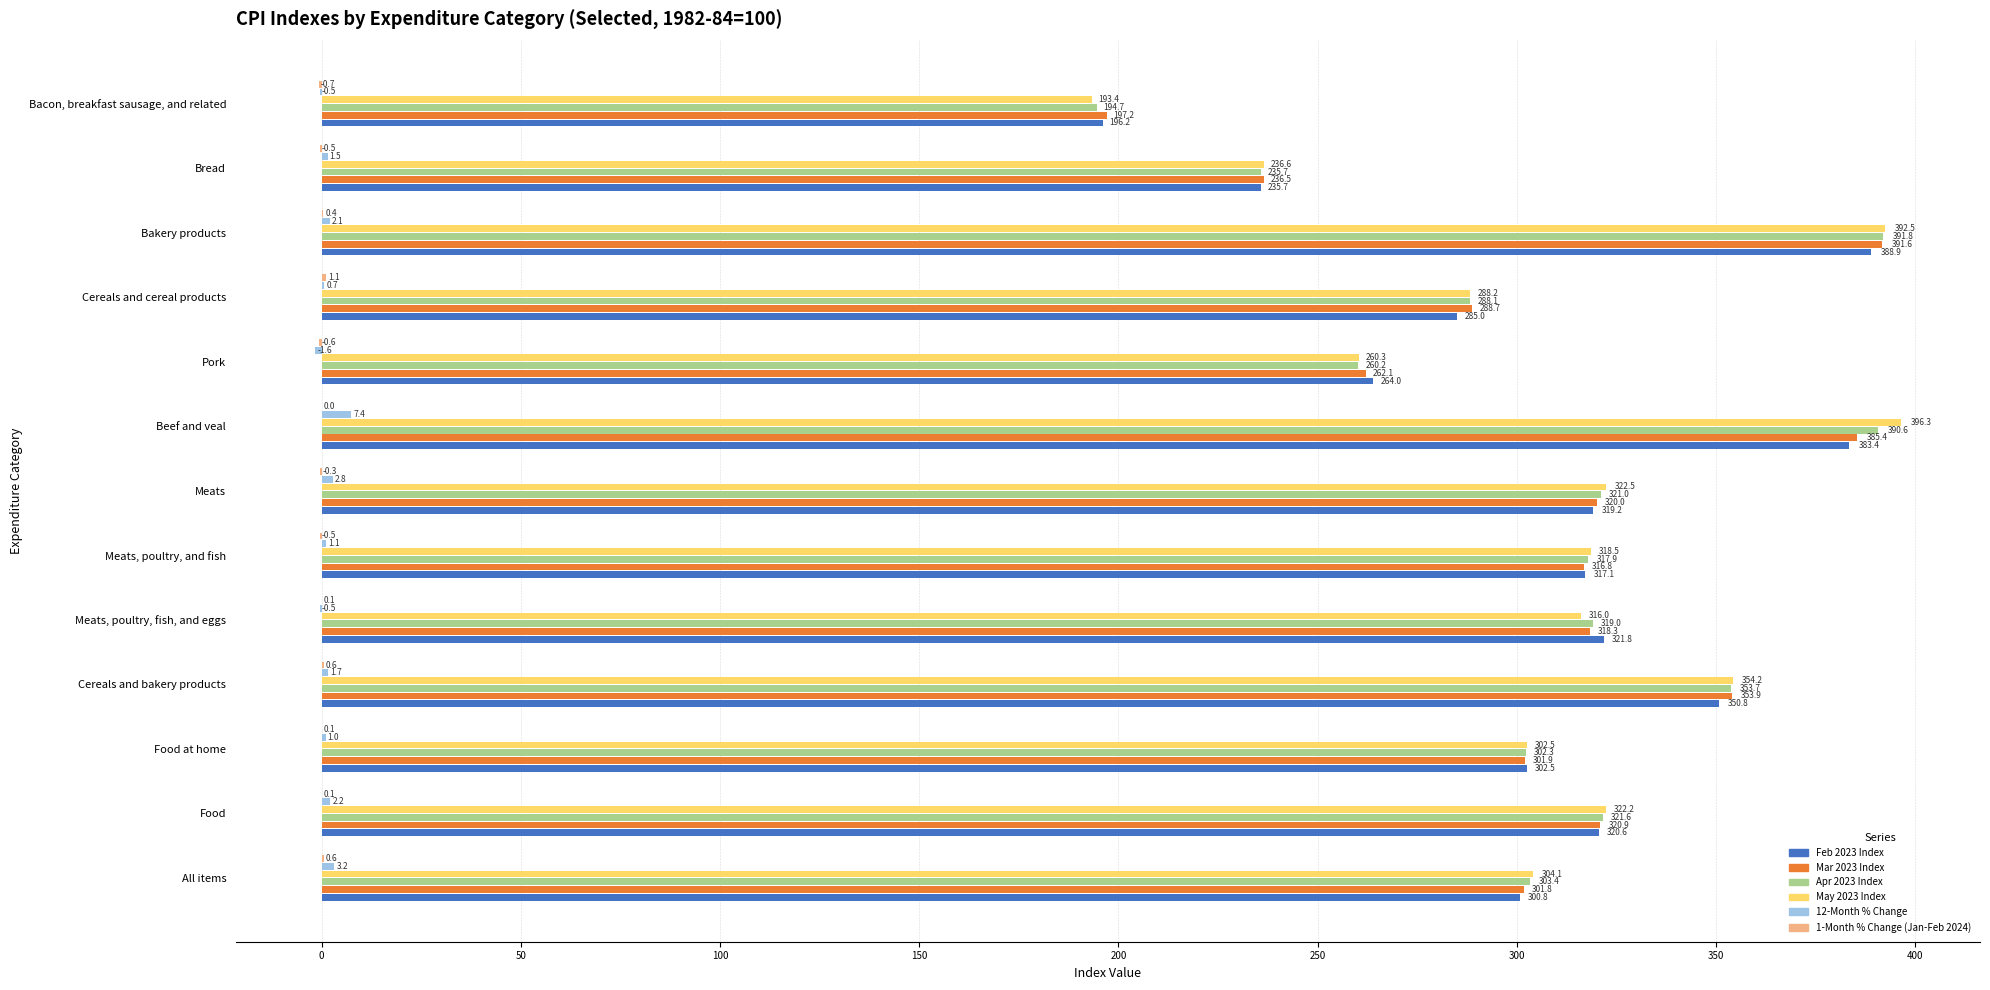

How many values in the Feb 2023 Index series exceed 317?

7